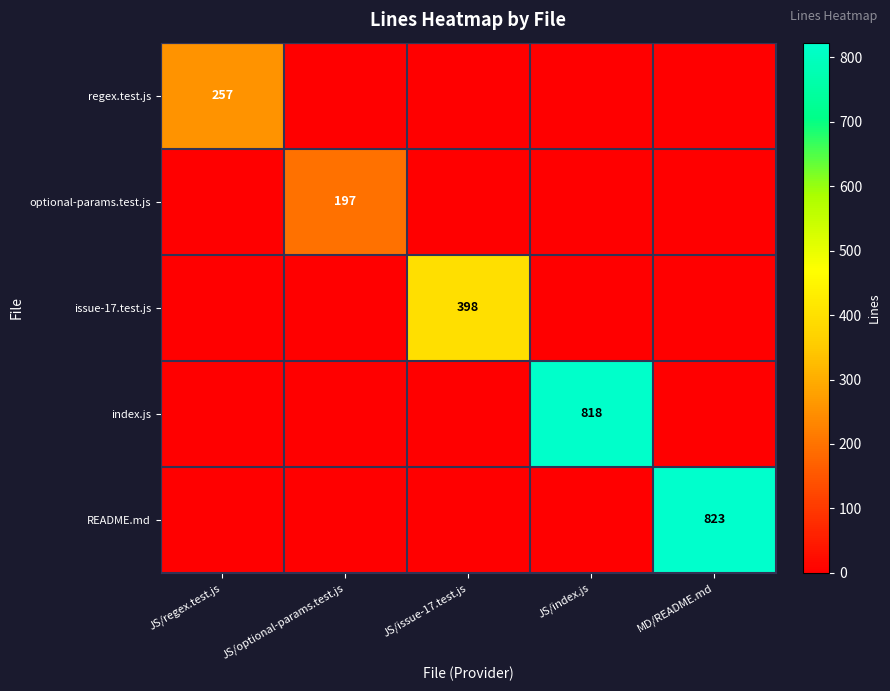

How many data points does each series have?

5